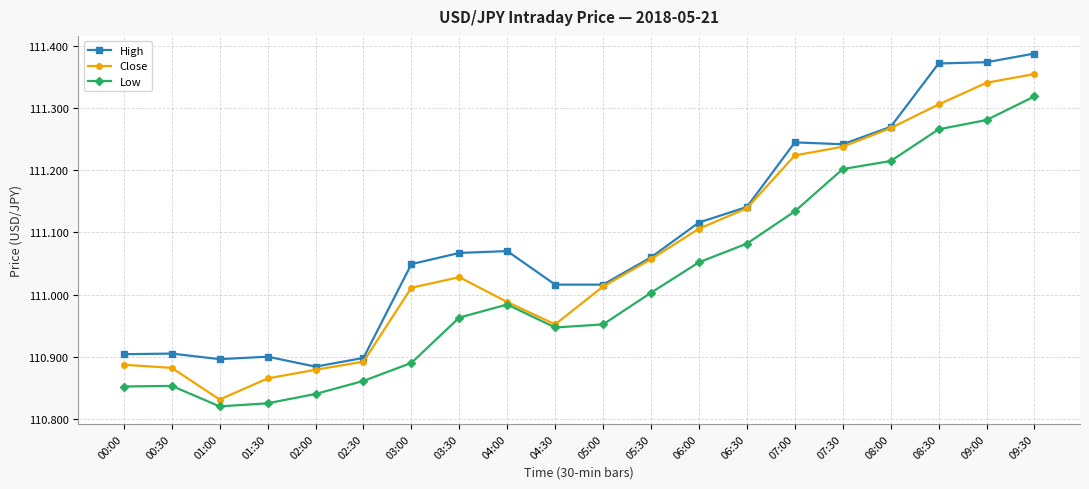

At which category is the sum across all series the highest?

09:30